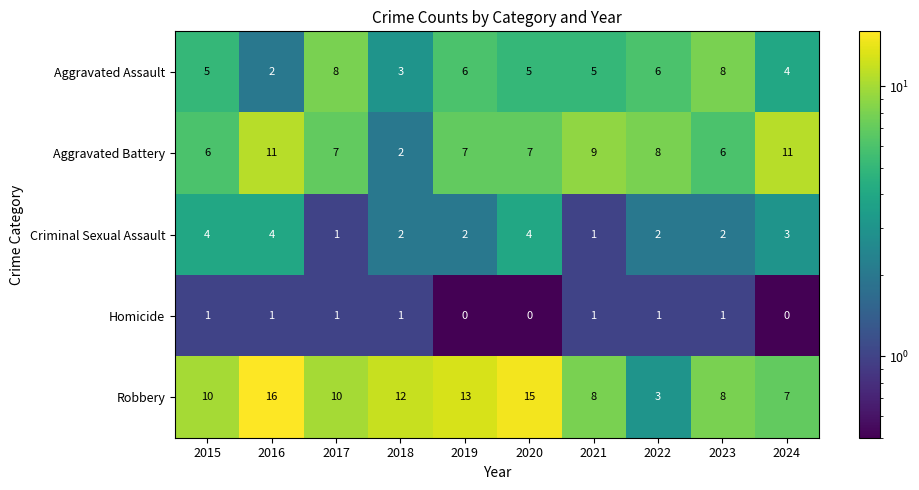

The Homicide series shows 2 at 2021. True or false?

False